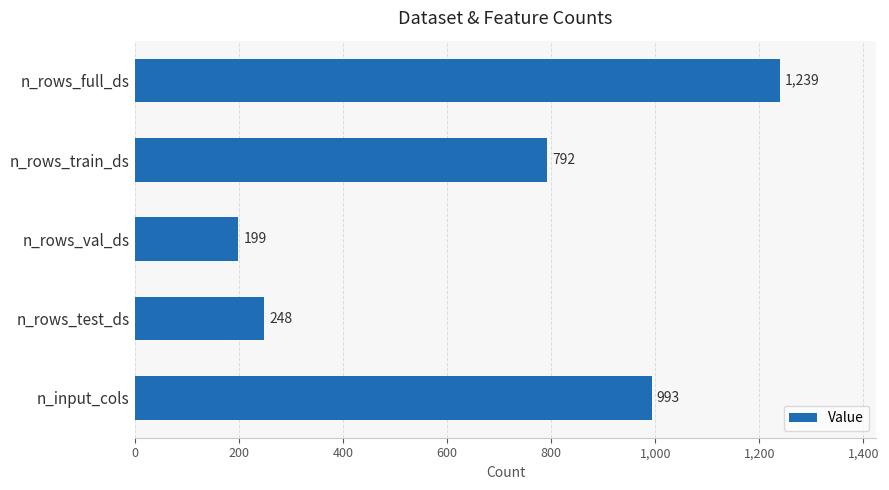

What is the ratio of the value at n_rows_train_ds to the value at n_rows_val_ds?

4.0